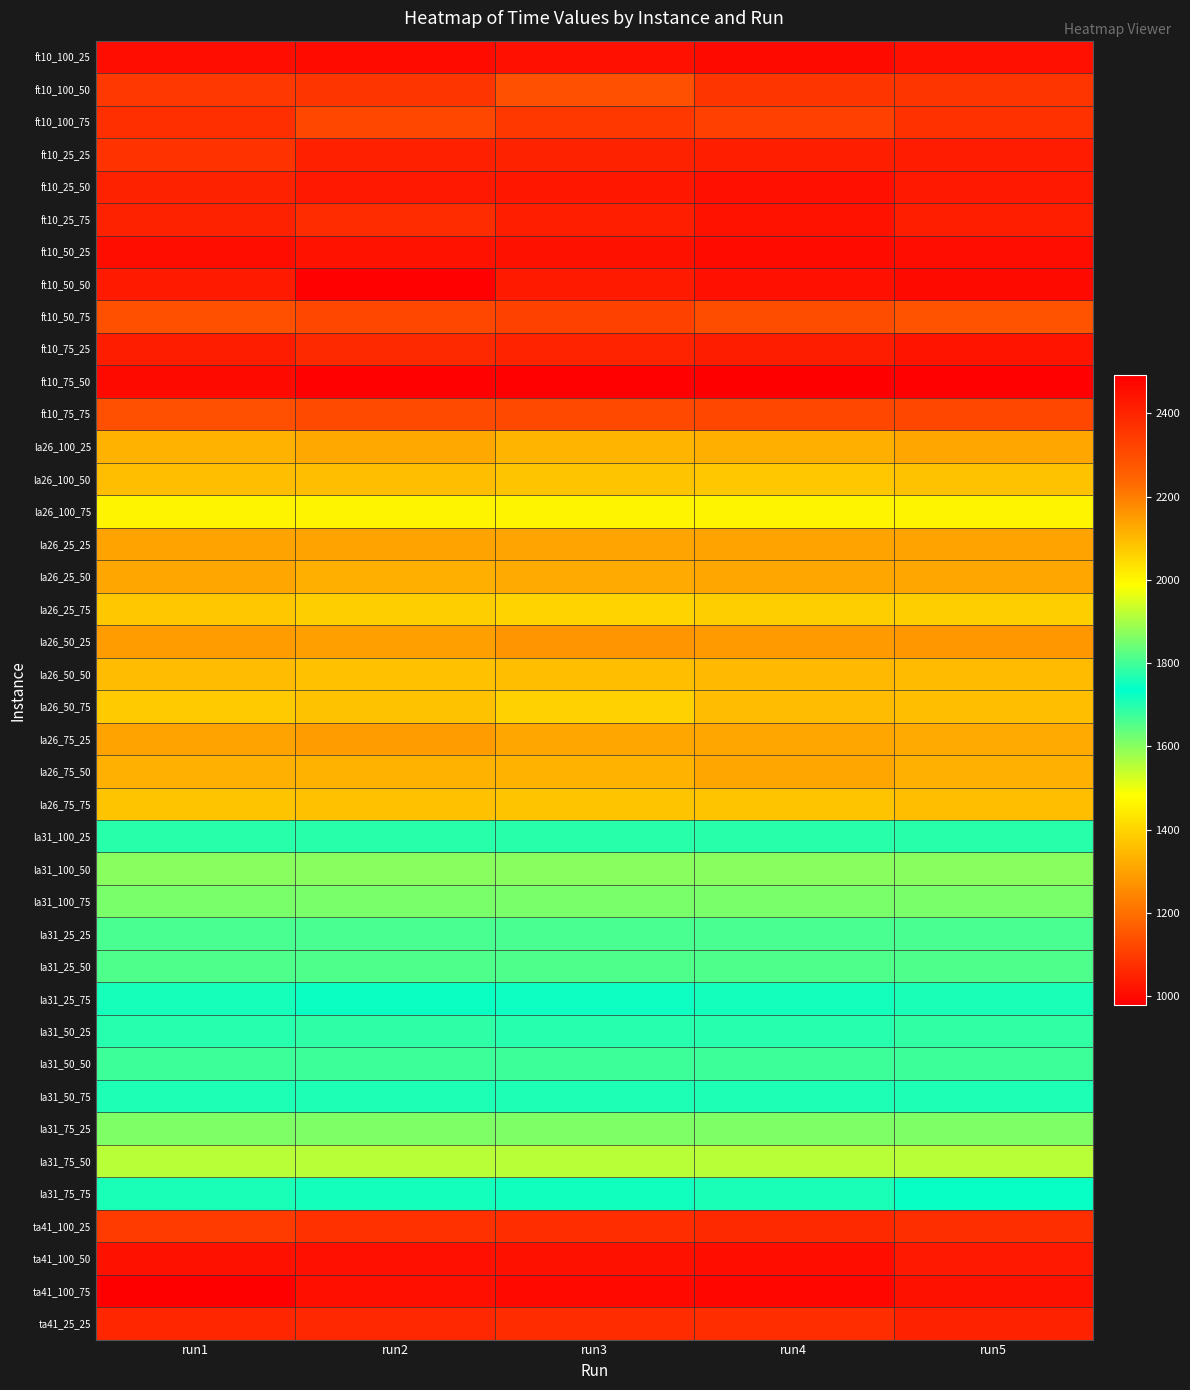

What is the spread (max minus min) of values at run2?

1470